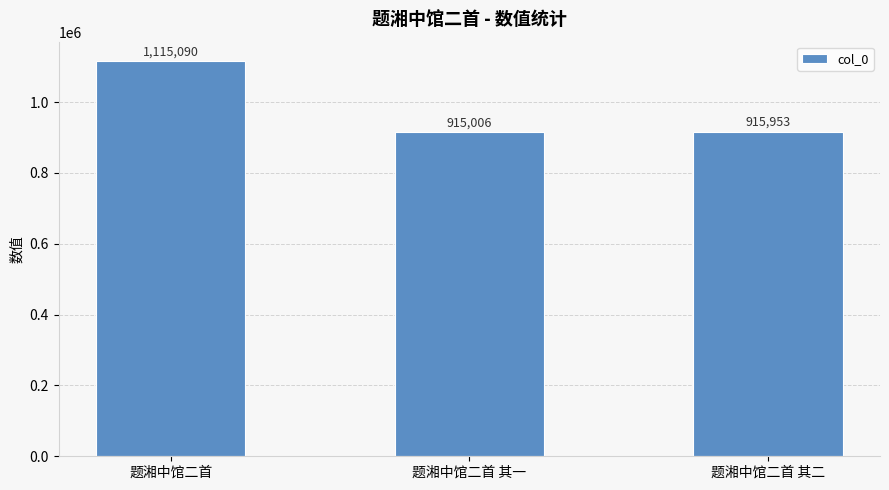

How many bars are there in total?

3